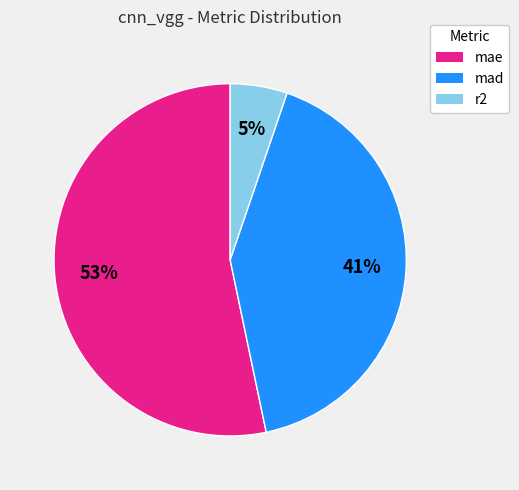

Which slice is the largest?

mae